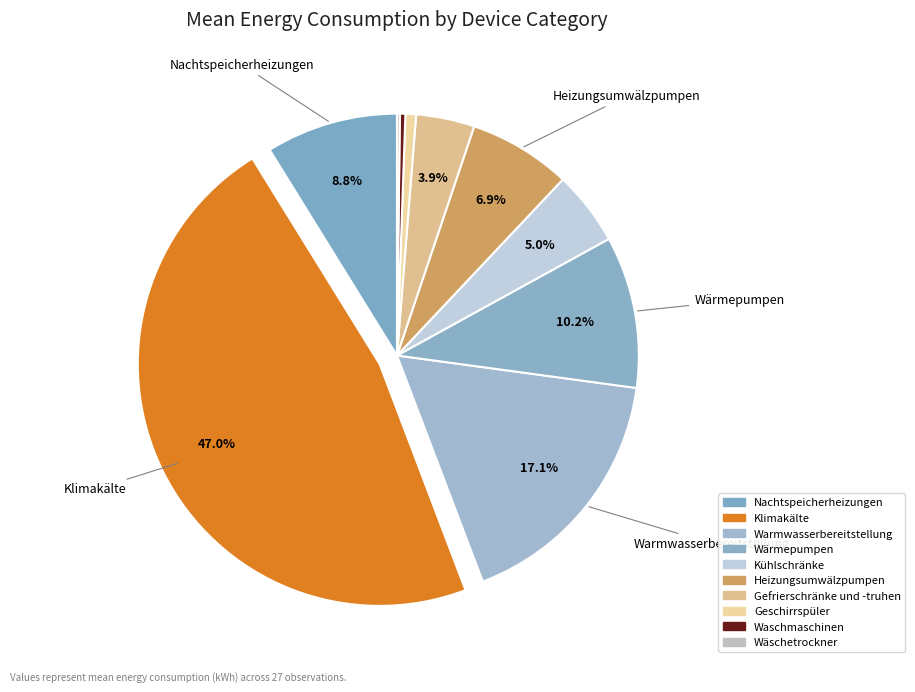

To the nearest percent, what percentage of the pie is Wärmepumpen?

10%